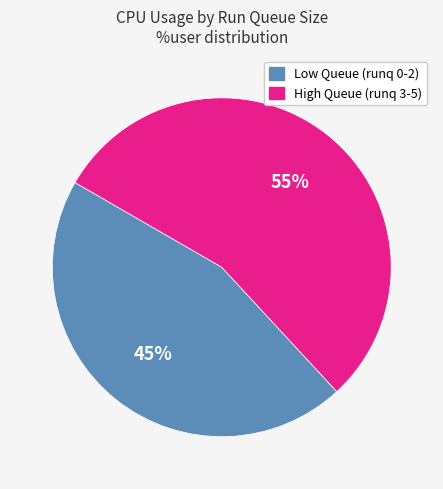

Count the number of slices in the pie.

2